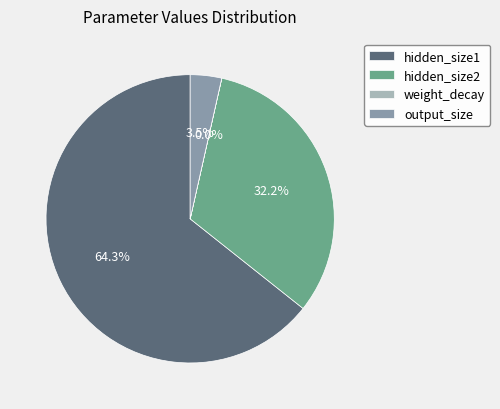

Combined, what portion of the pie is output_size and hidden_size1?

67.8%